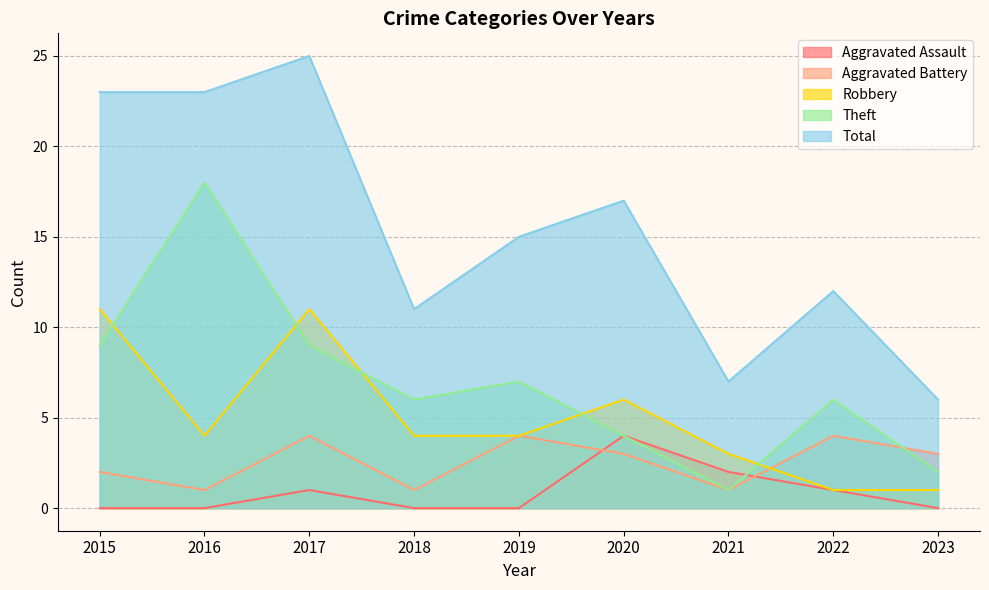

Between which two adjacent categories do Aggravated Battery and Aggravated Assault first intersect?

2019 and 2020